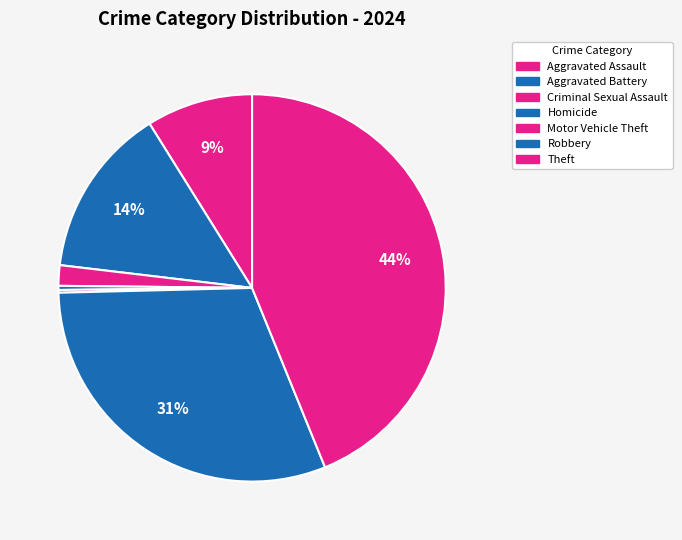

Approximately how many times larger is the value at Aggravated Assault compared to Motor Vehicle Theft?

39.0